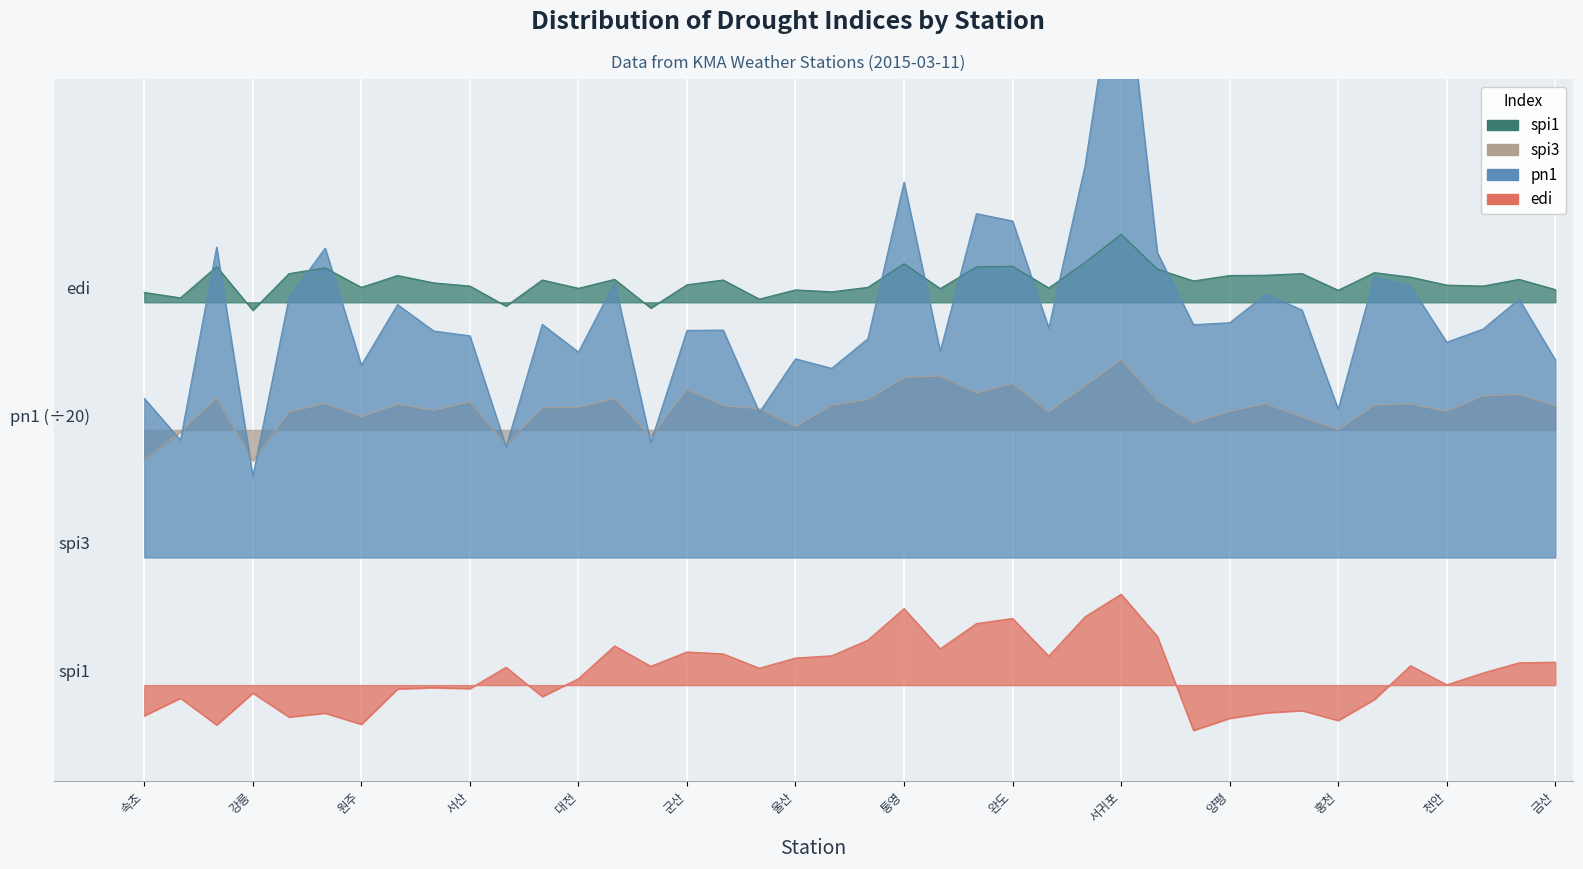

The edi series shows -0.1 at 제주. True or false?

False